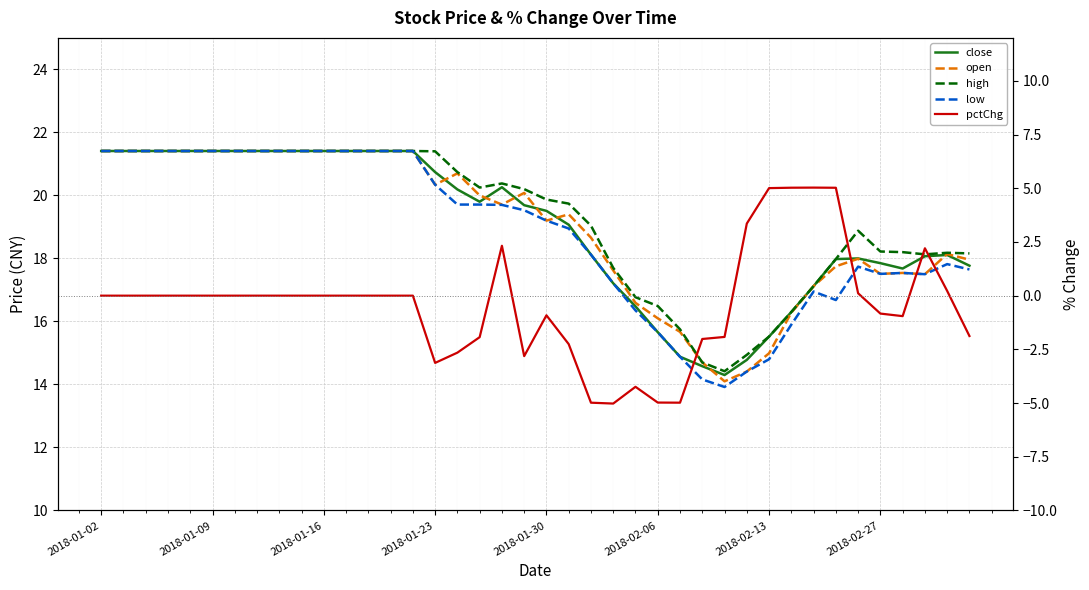

What is the approximate value of low at 26?

14.9